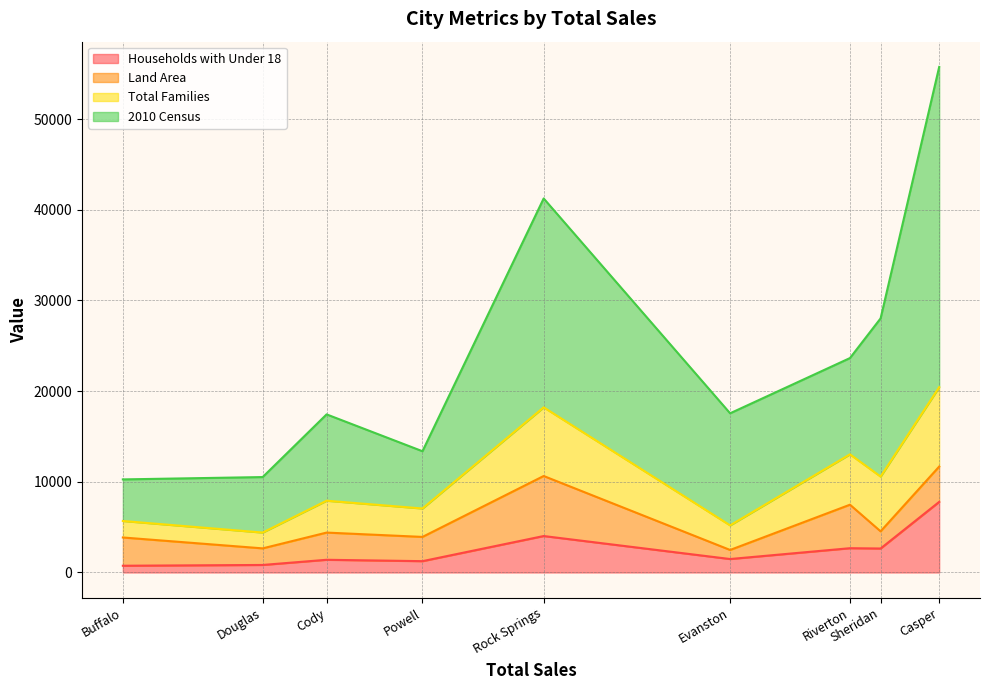

Which label corresponds to the smallest value in the chart?

Buffalo